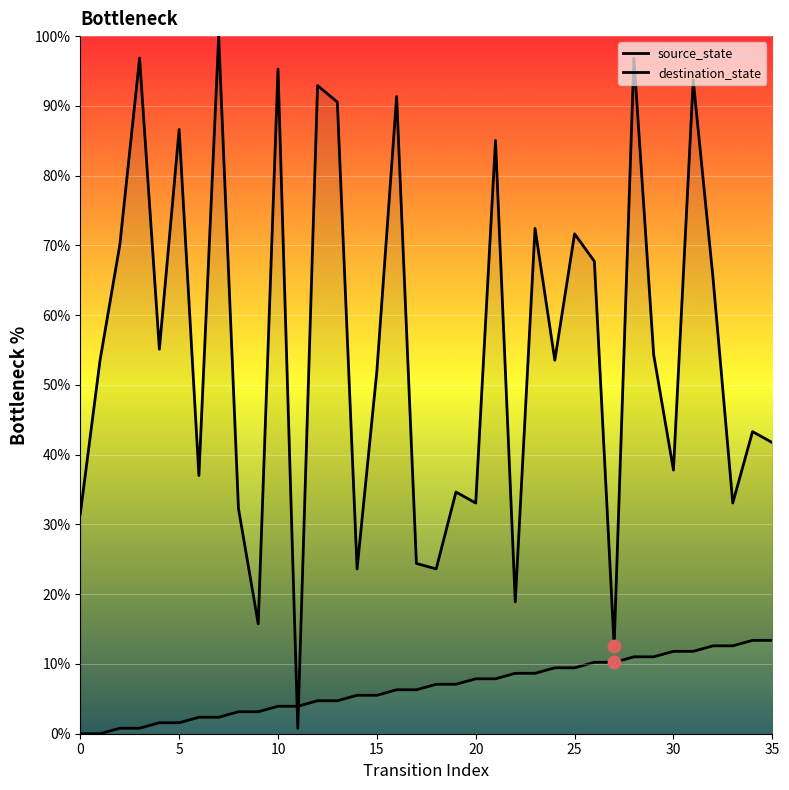

At how many categories does at least one series exceed 52?

19